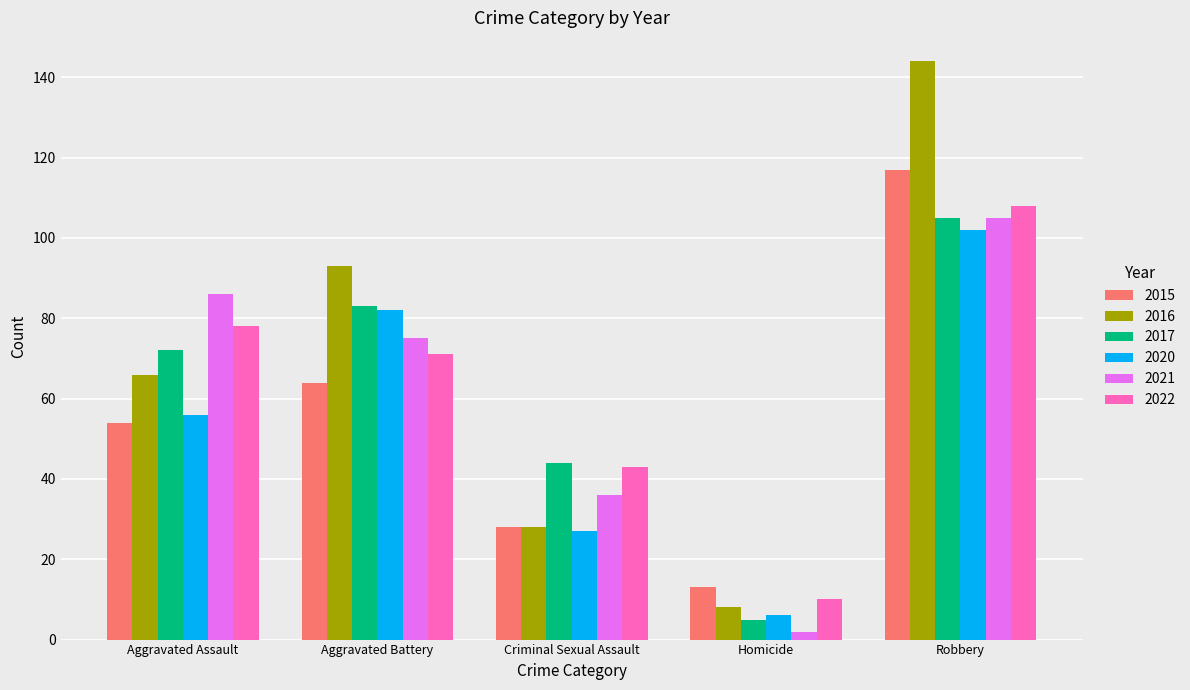

Which category has the lowest value across all series?

Homicide